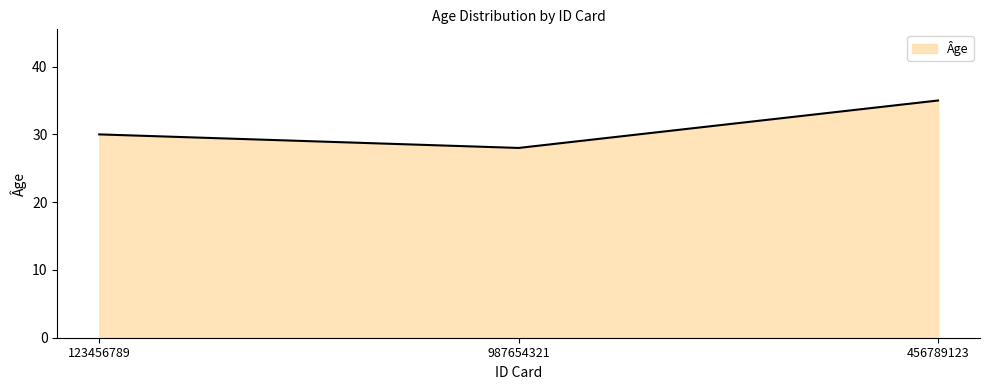

What is the sum of all values?

93